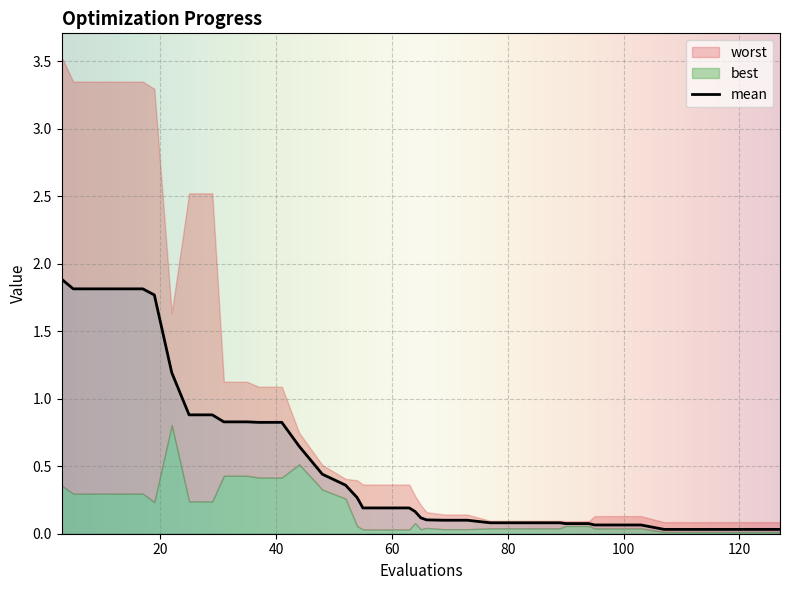

List the series in order of their overall mean, highest first.

worst, mean, best